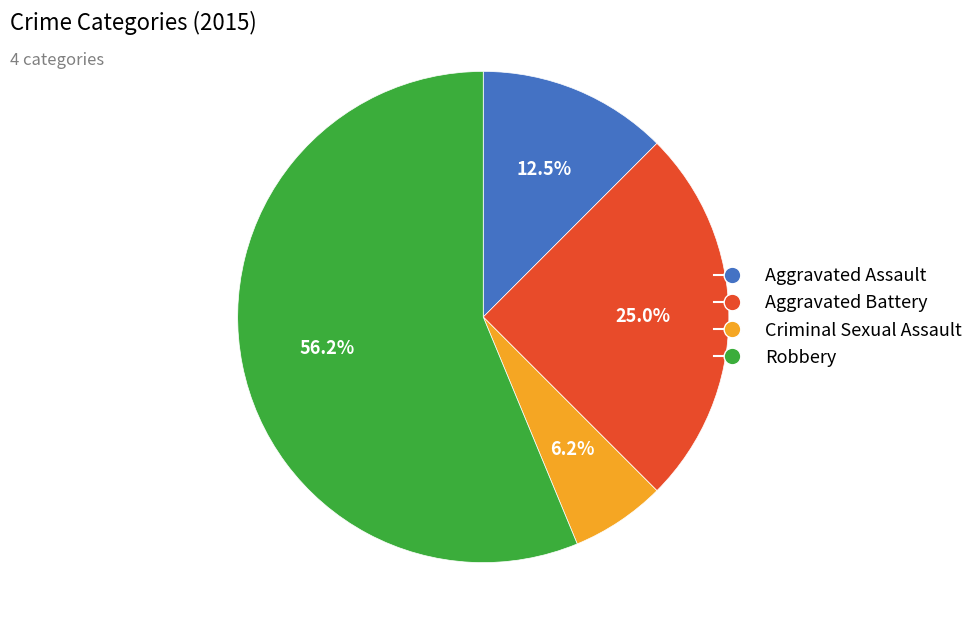

Is there any slice that represents more than half of the pie?

Yes